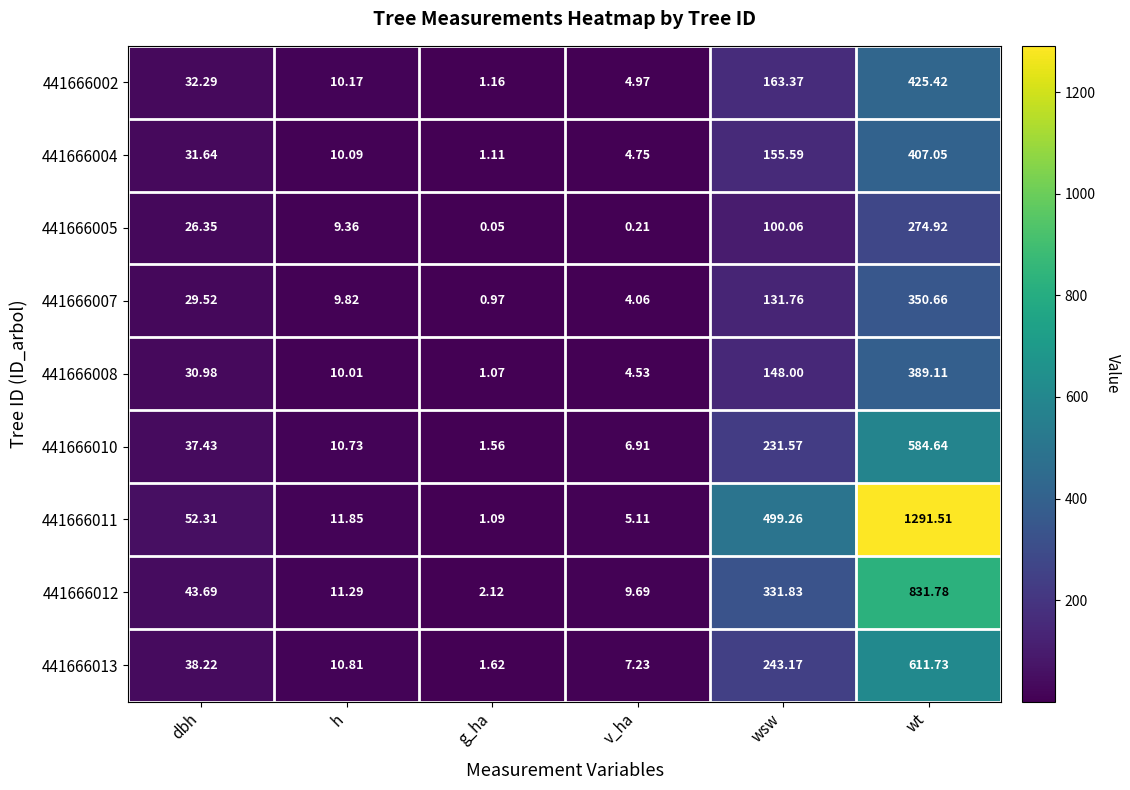

List the labels in order of 441666012 value, largest first.

wt, wsw, dbh, h, v_ha, g_ha